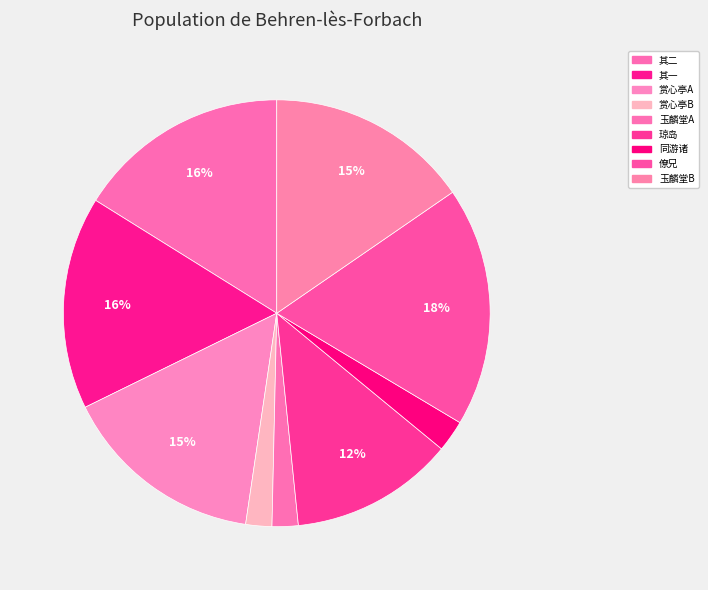

Count the number of slices in the pie.

9